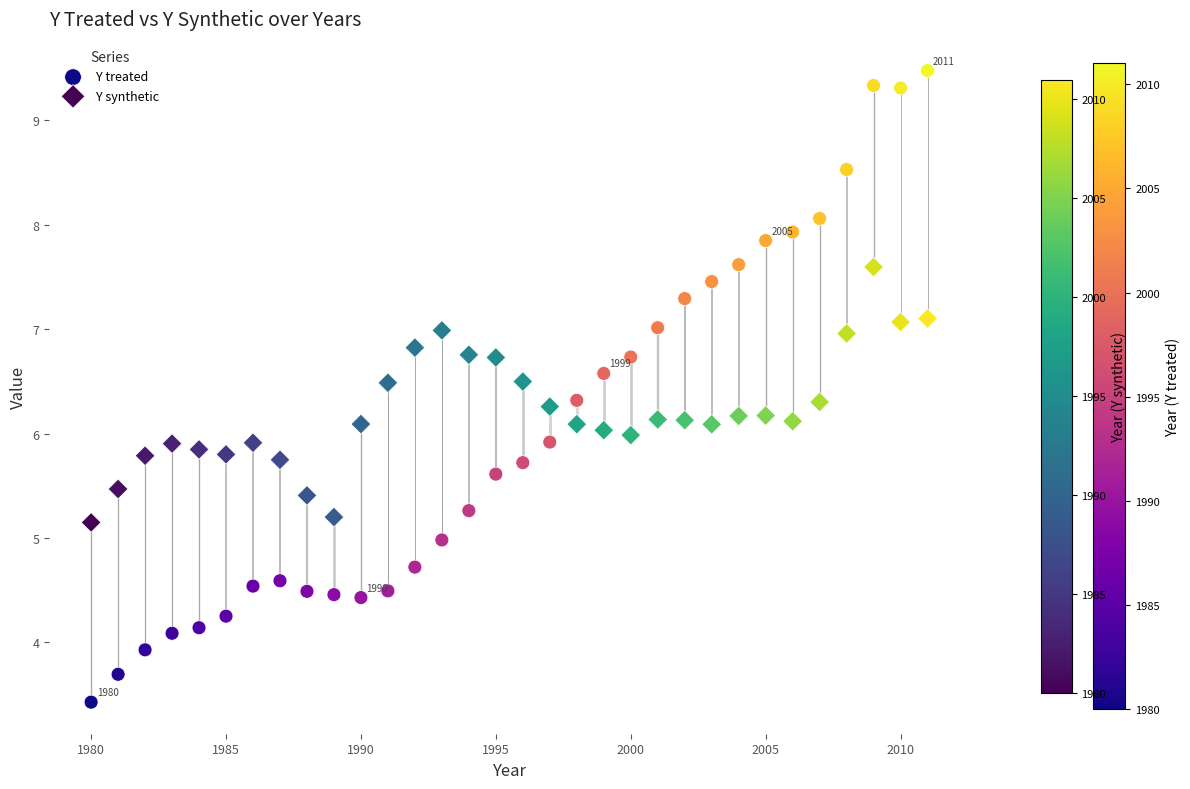

Which series reaches the maximum Y coordinate?

Y treated